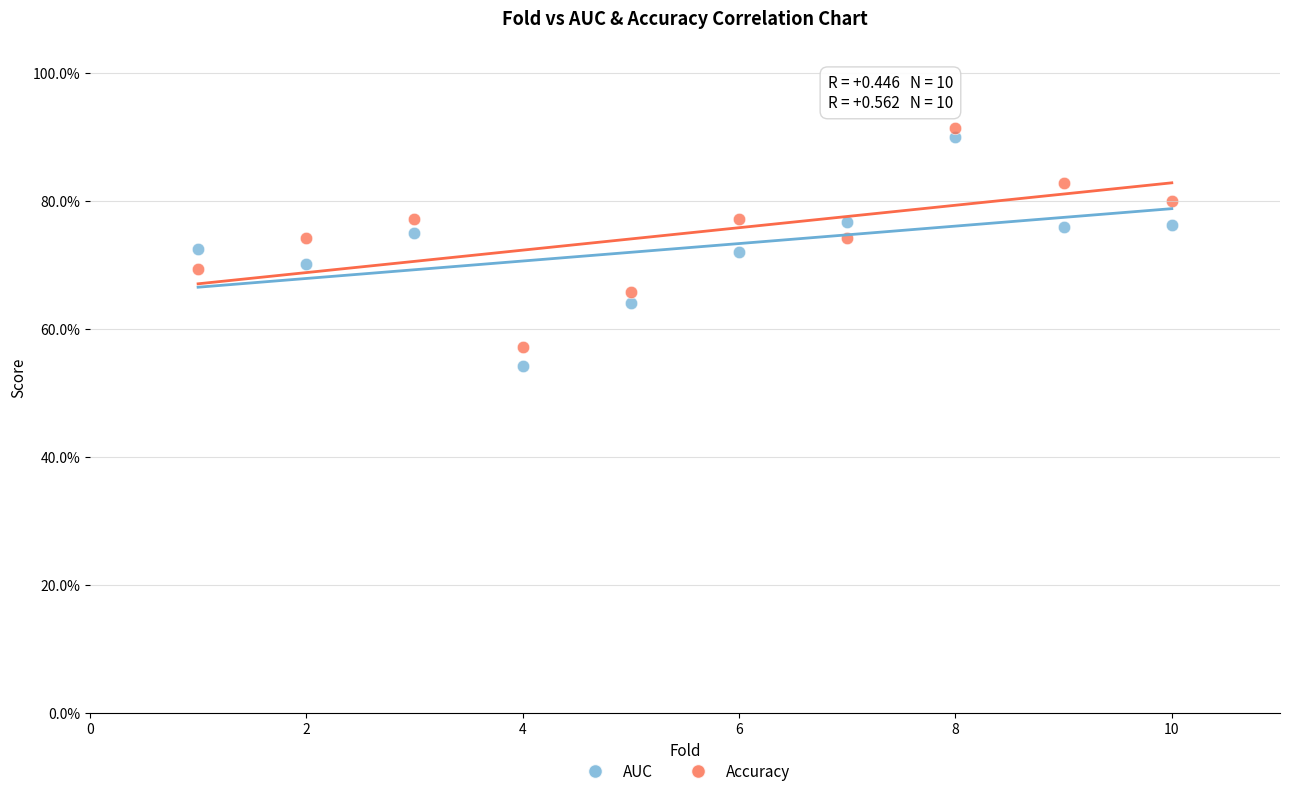

Which series reaches the maximum Y coordinate?

Accuracy